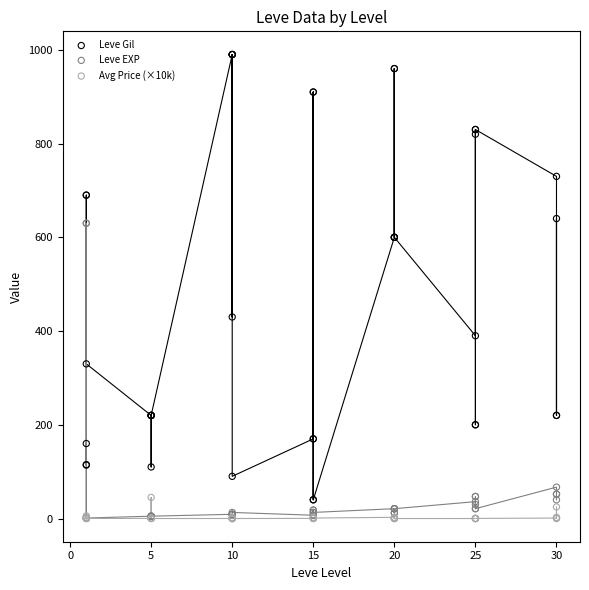

Across all series, what Y value is closest to 495?

430.0